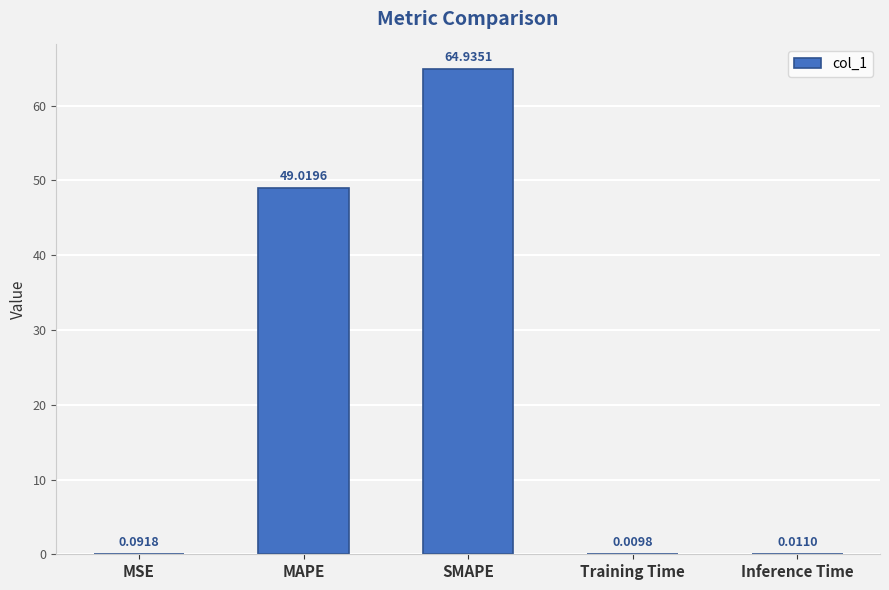

Between Training Time and MSE, which is larger?

MSE